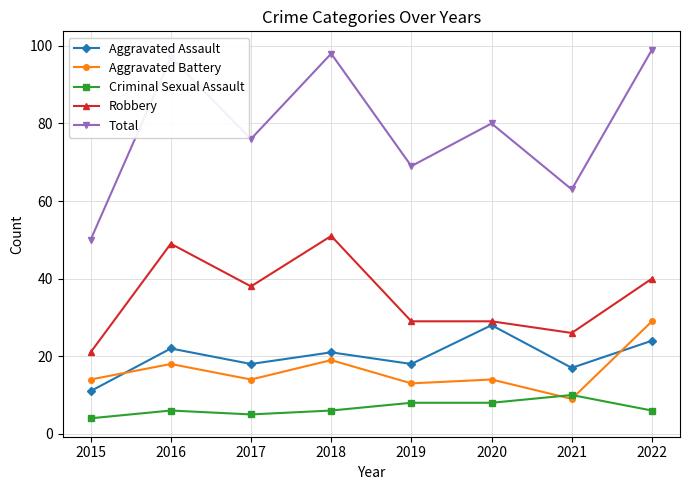

Does the chart display data point markers on the line(s)?

Yes